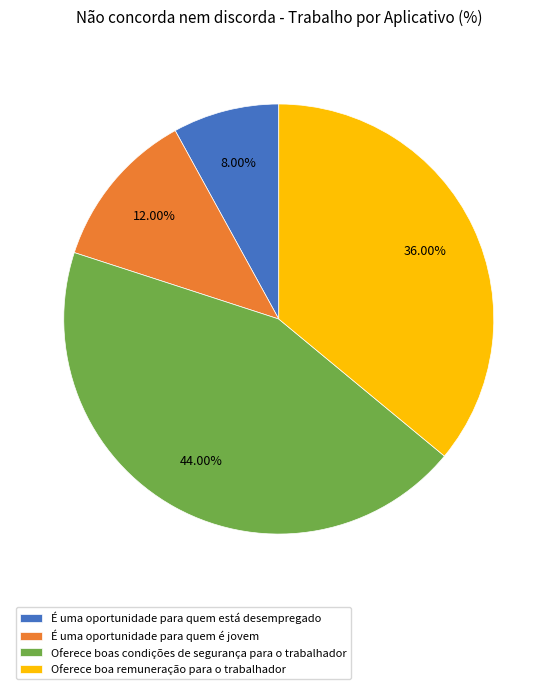

Which has a higher value, É uma oportunidade para quem é jovem or Oferece boas condições de segurança para o trabalhador?

Oferece boas condições de segurança para o trabalhador